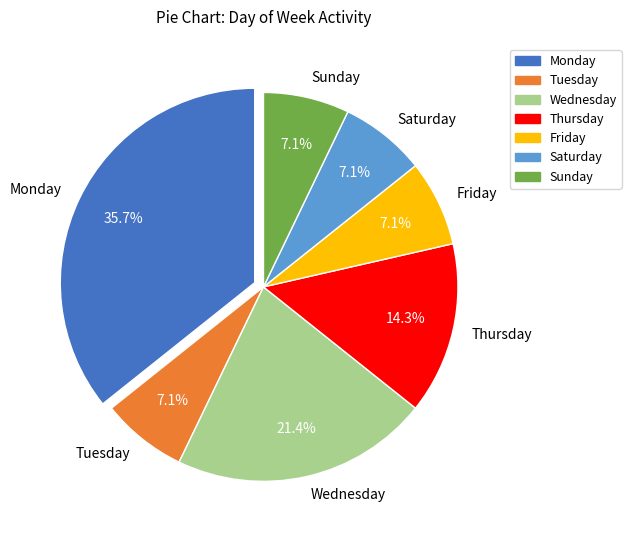

To the nearest percent, what portion does Thursday represent?

14%